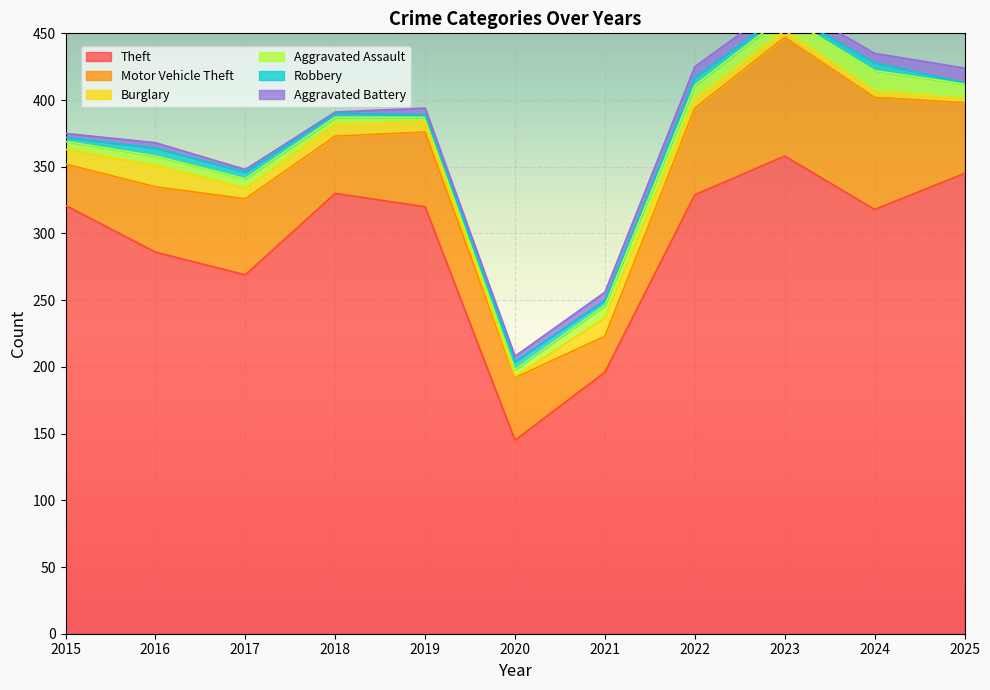

At which label is Burglary closest to 8?

2017